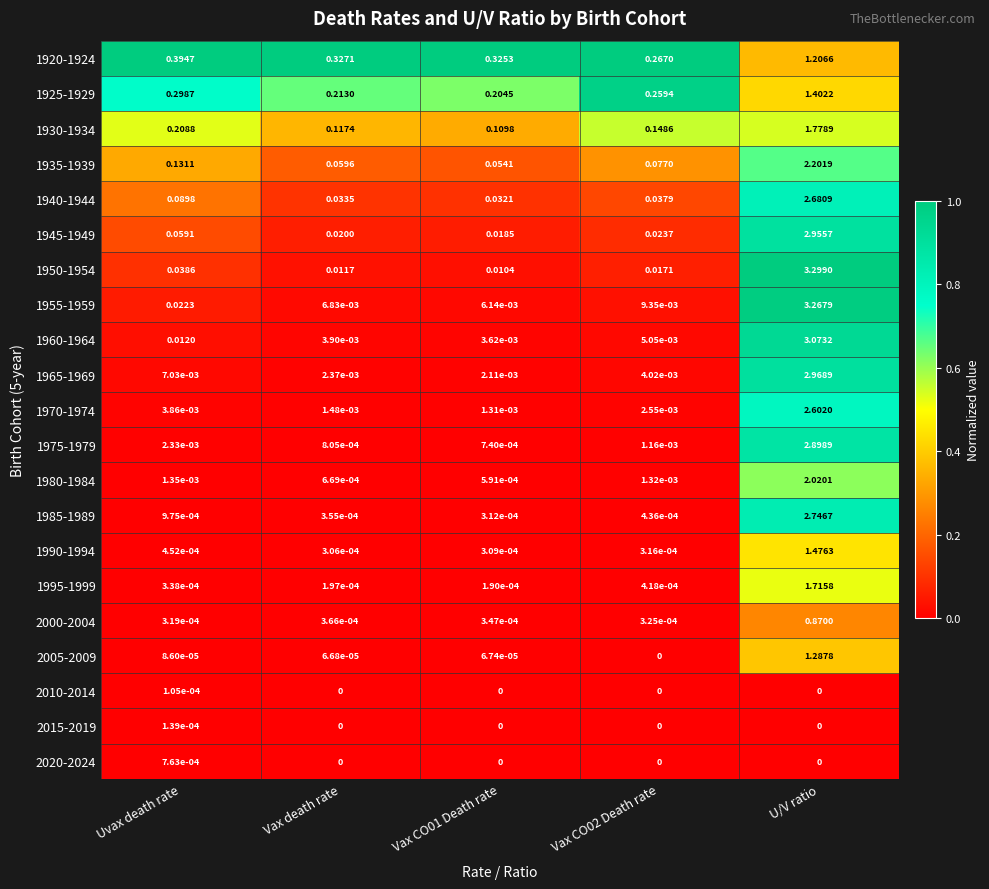

Which series changed the most between Vax death rate and Vax CO01 Death rate?

1925-1929